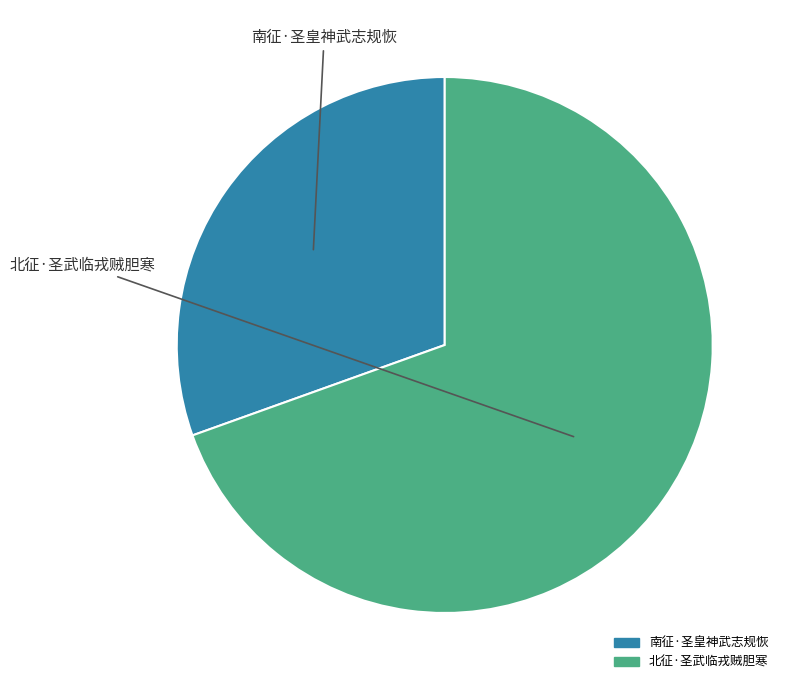

Is it true that 南征·圣皇神武志规恢 is 30% of the pie?

True